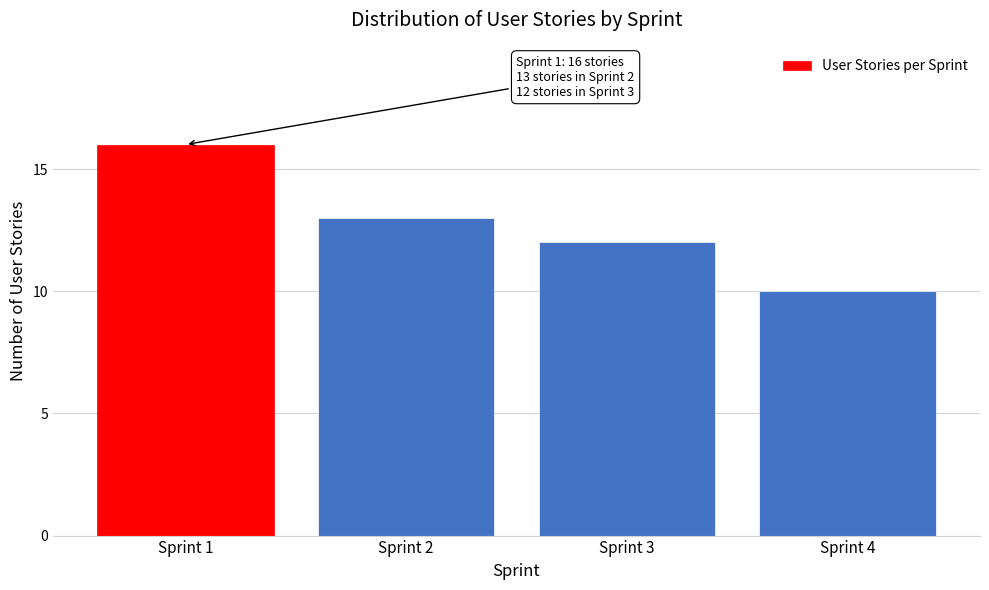

Reading right to left, what are all the values shown in this chart?

Sprint 4=10	Sprint 3=12	Sprint 2=13	Sprint 1=16